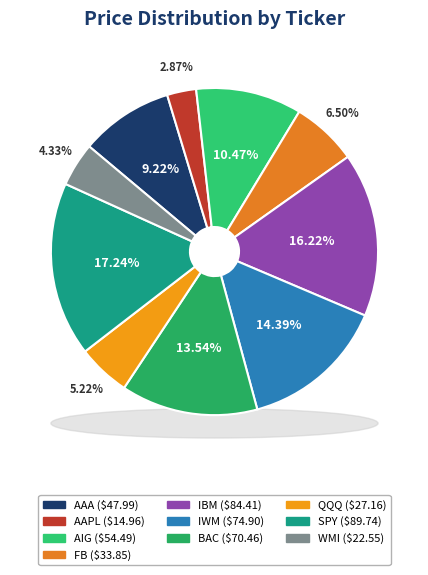

Is it true that BAC is 2% of the pie?

False